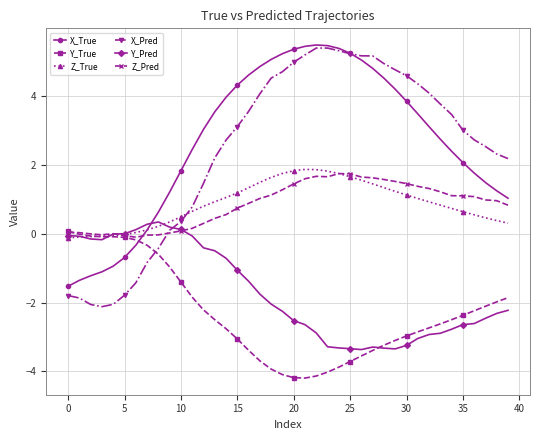

What is the maximum value for Y_Pred?

0.3